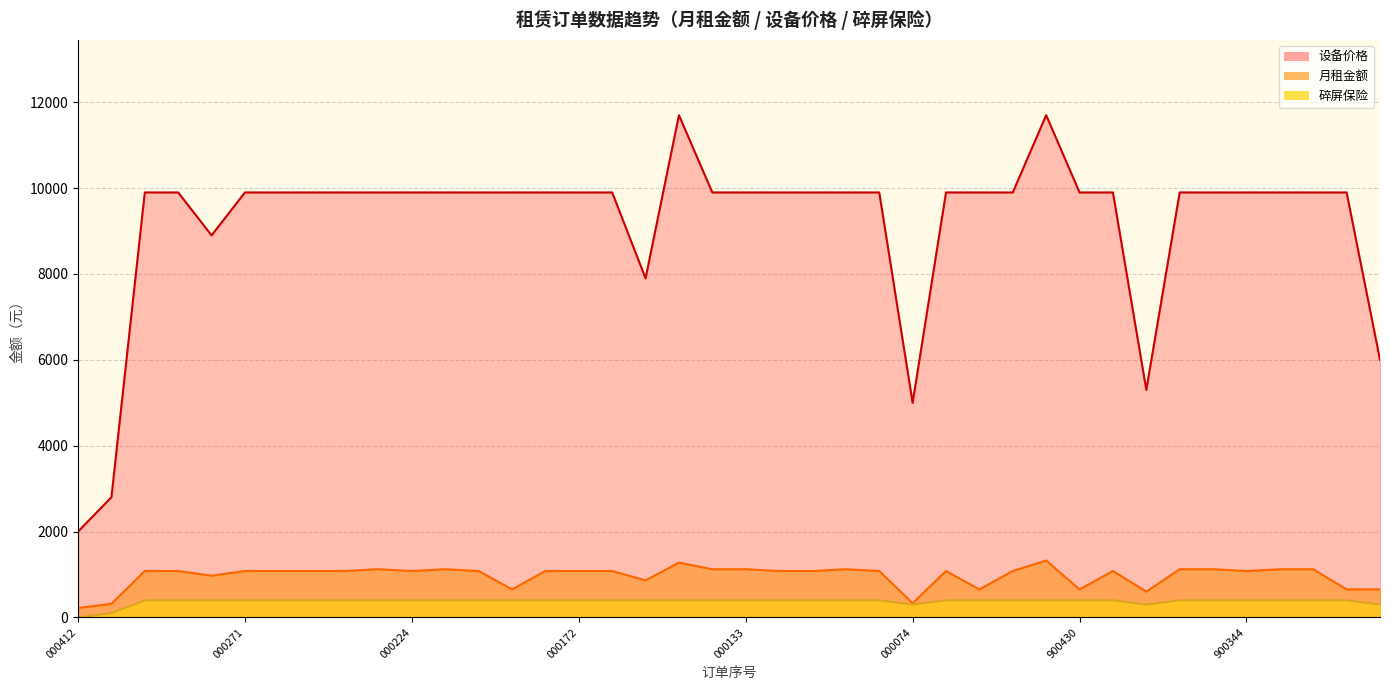

What is the sum of all 月租金额 values?

38707.8